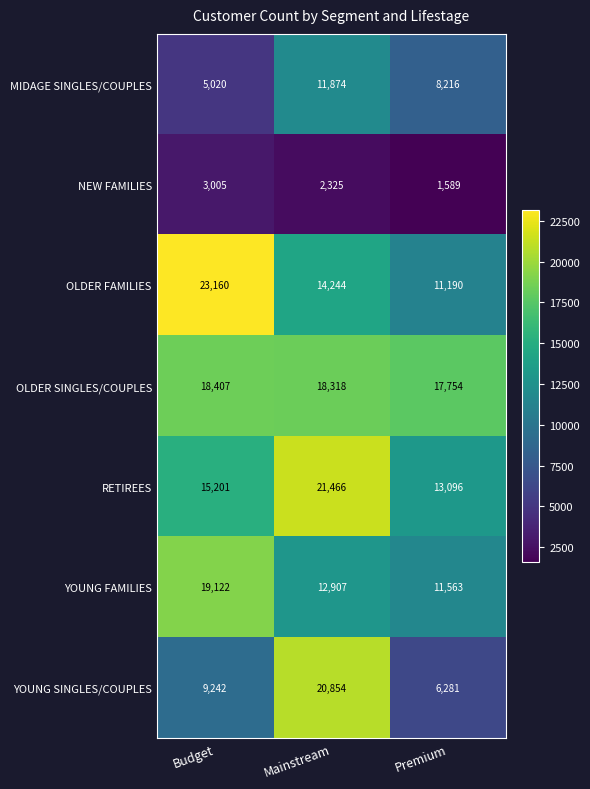

At how many categories does at least one series exceed 6725?

3